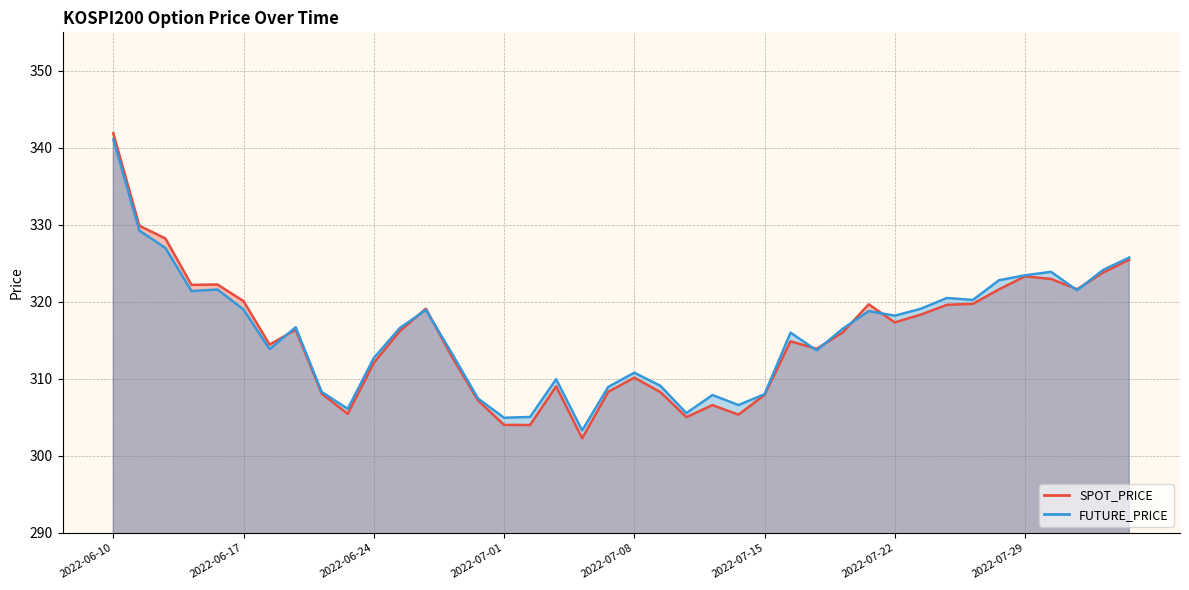

At which category is the sum across all series the highest?

2022-06-10